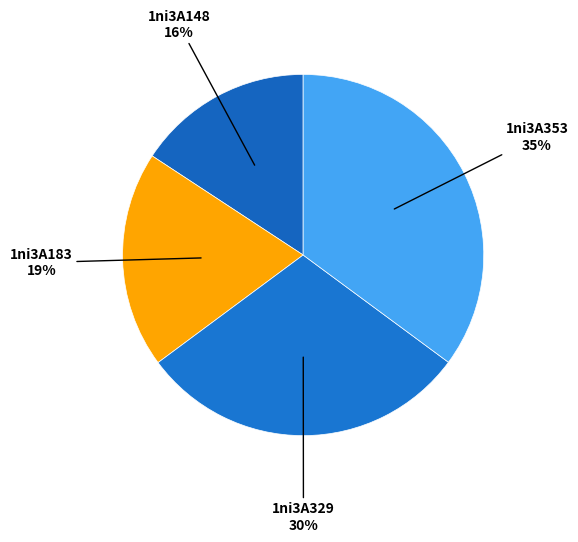

Is there a majority slice in this chart?

No